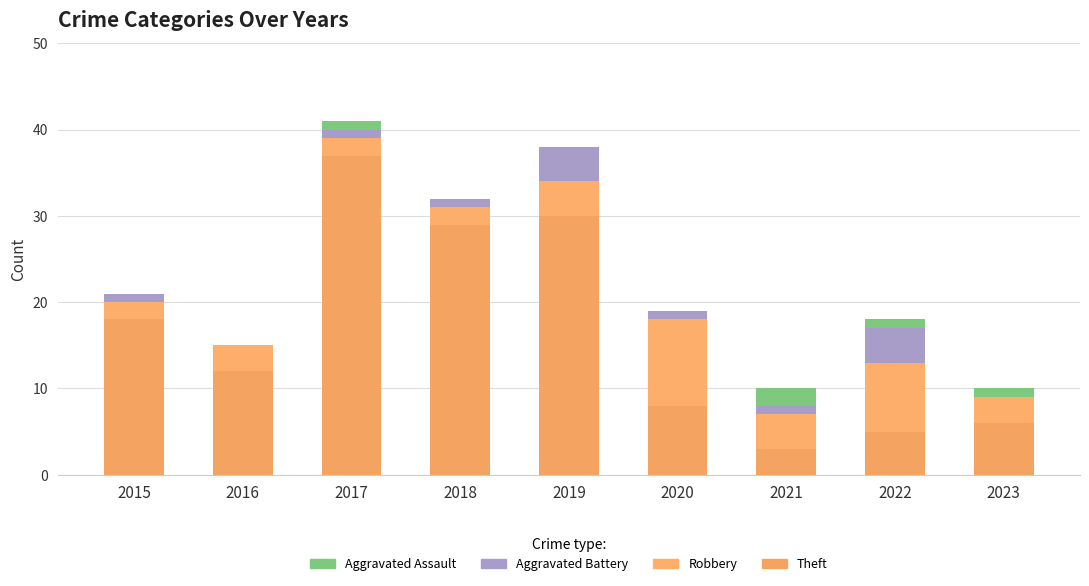

How many data points does each series have?

9